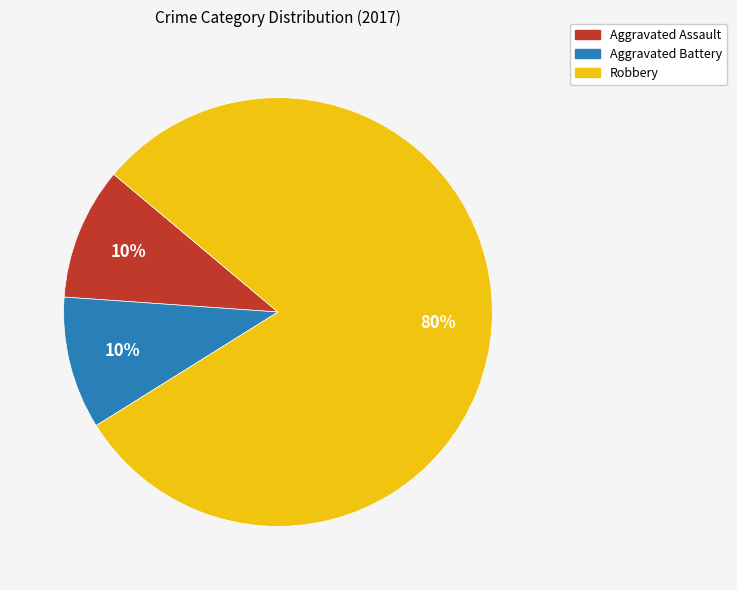

What is the ratio of the value at Aggravated Assault to the value at Robbery?

0.1